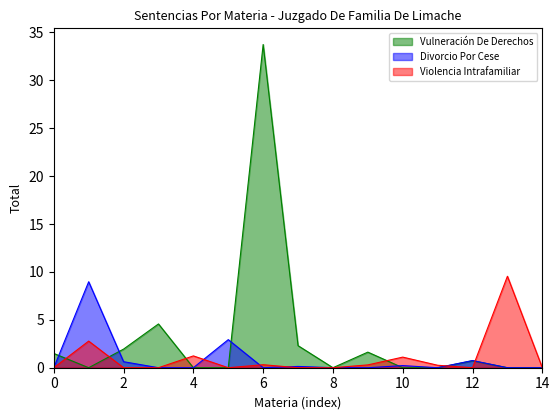

List the series in order of their peak value, lowest first.

Divorcio Por Cese, Violencia Intrafamiliar, Vulneración De Derechos